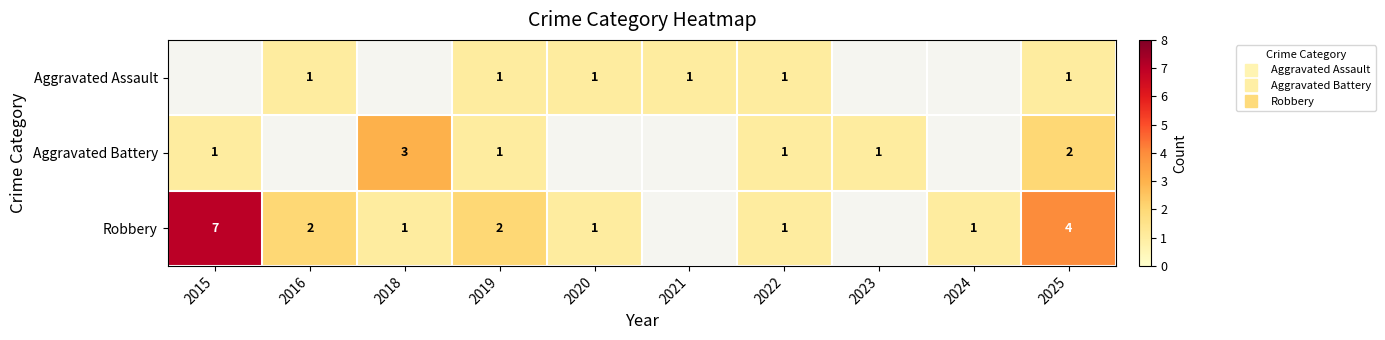

Which has a higher value, 2021 or 2015?

2015